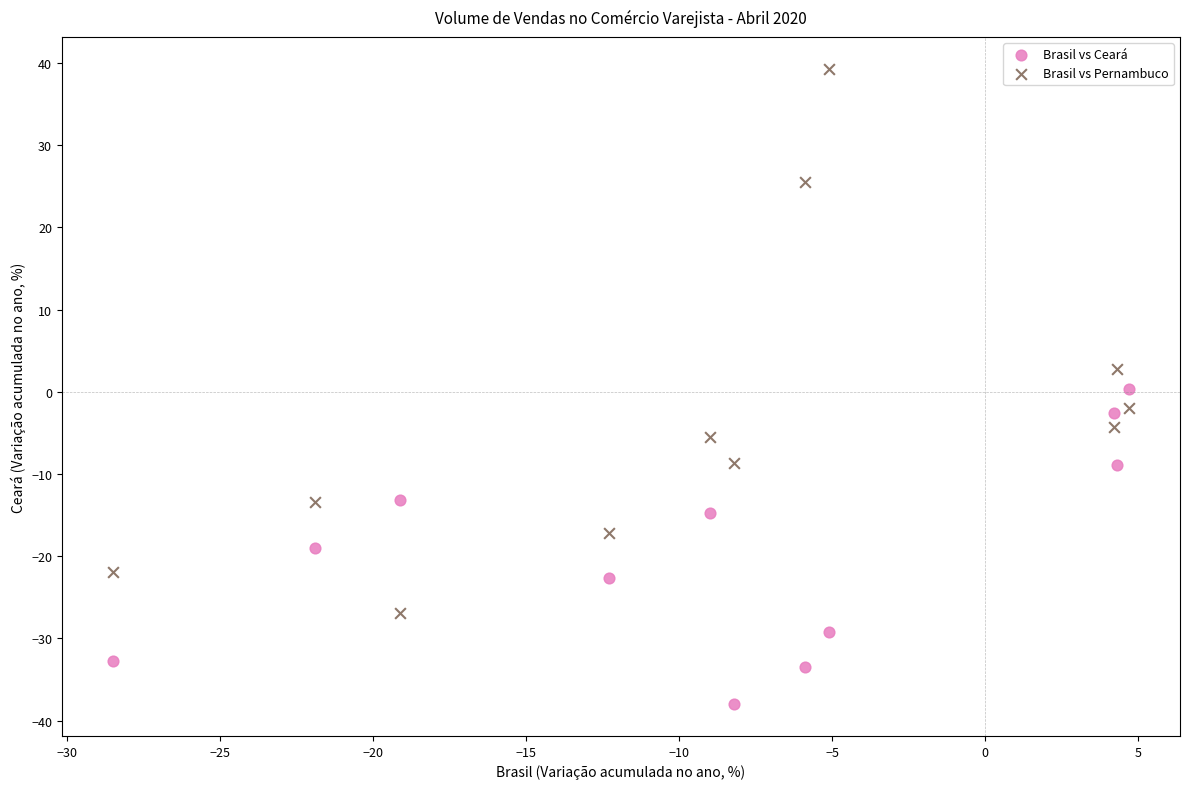

Across all data points, what is the range of Y values (max minus min)?

77.3